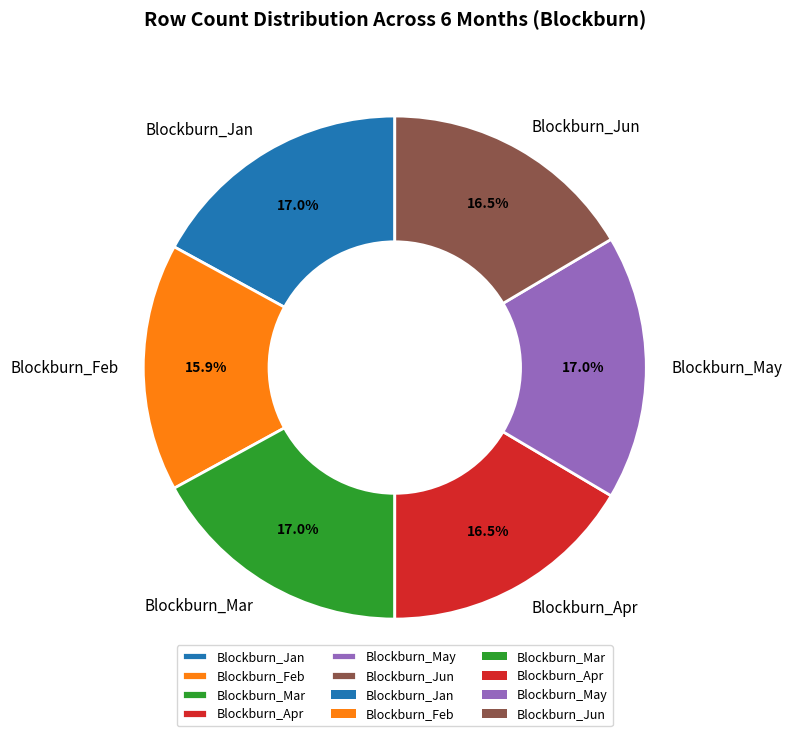

How many segments does this pie chart have?

6